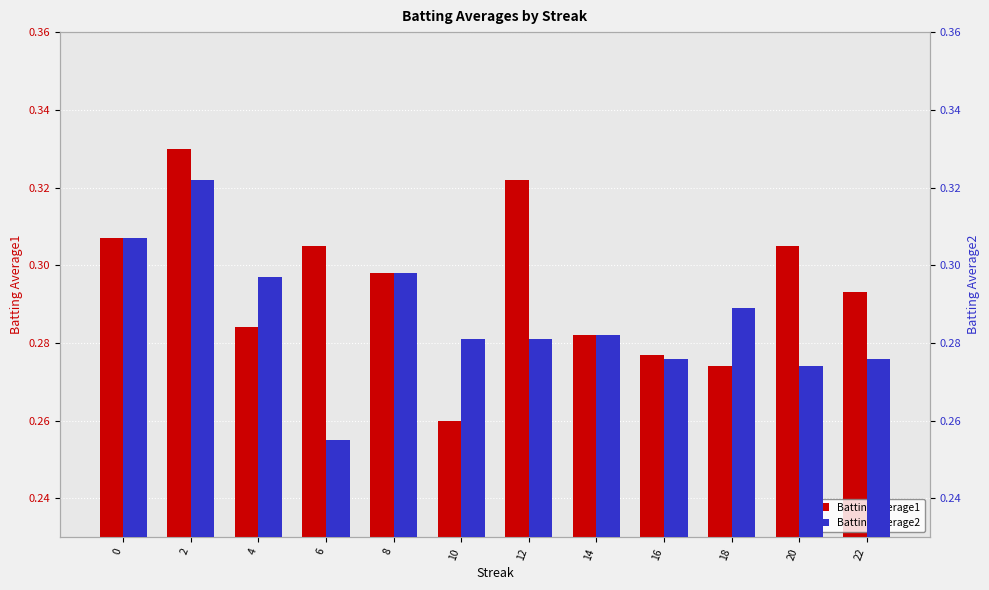

Which series has the largest range (max minus min)?

Batting Average1